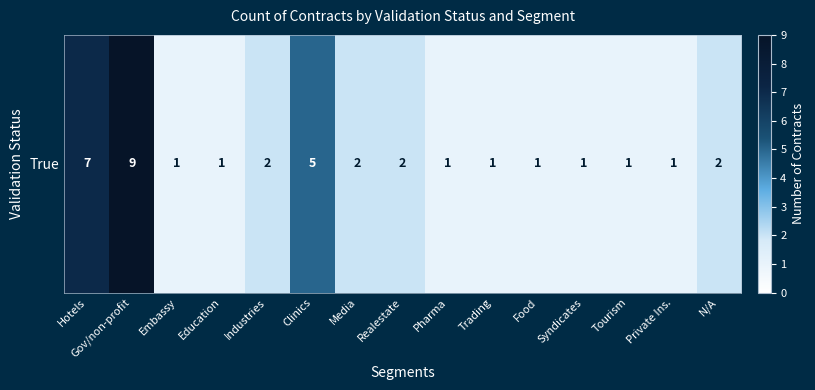

Rank the categories by value from highest to lowest.

Gov/non-profit, Hotels, Clinics, Industries, Media, Realestate, N/A, Embassy, Education, Pharma, Trading, Food, Syndicates, Tourism, Private Ins.